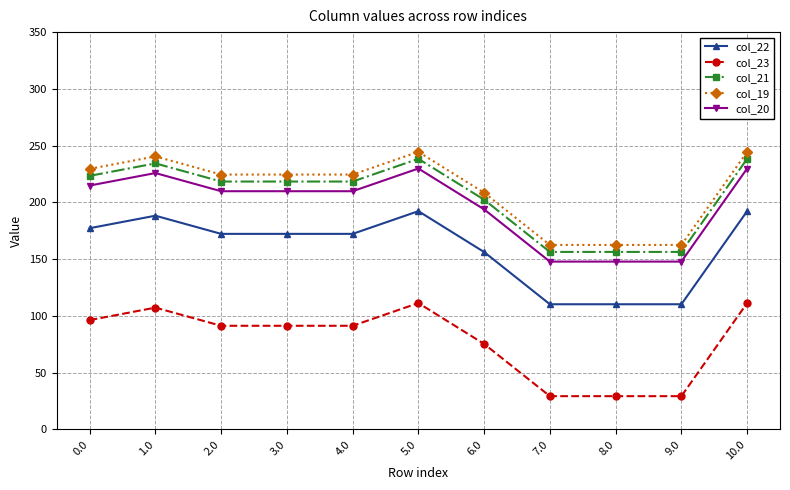

True or false: col_19 and col_20 cross at least once.

False